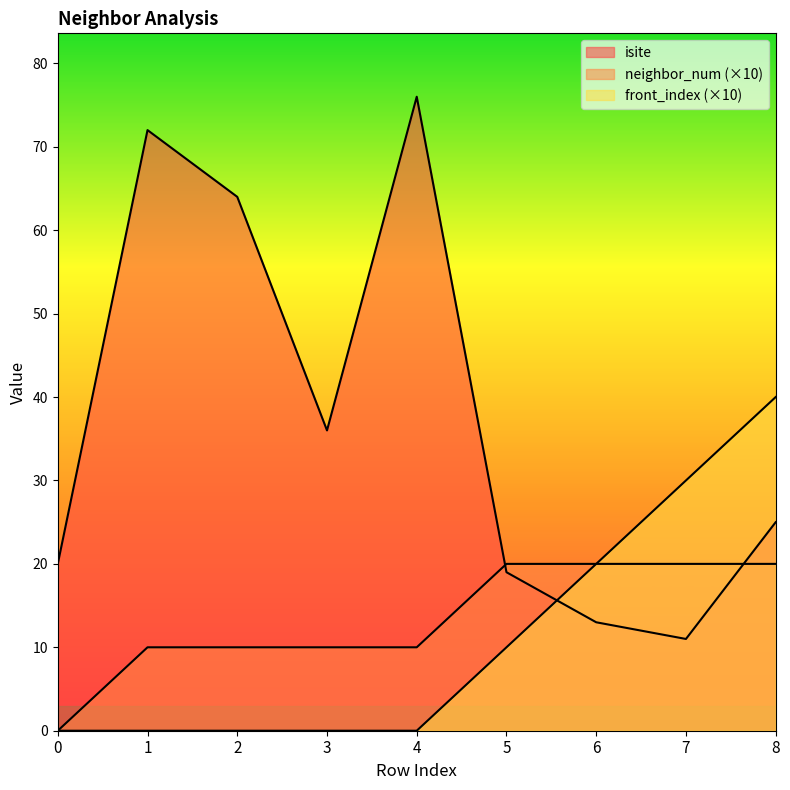

What is the value of the isite point at the 7th from the left?

13